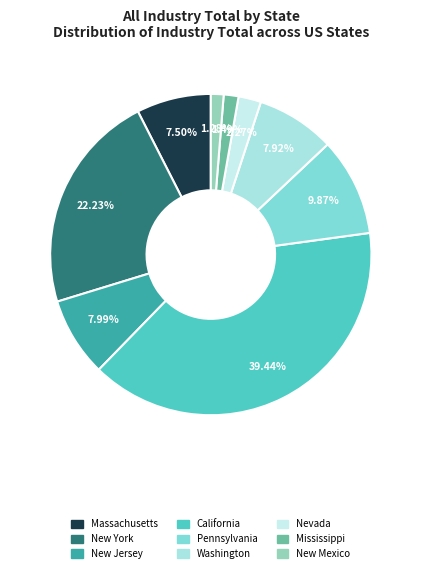

Approximately how many times larger is the value at Pennsylvania compared to California?

0.3